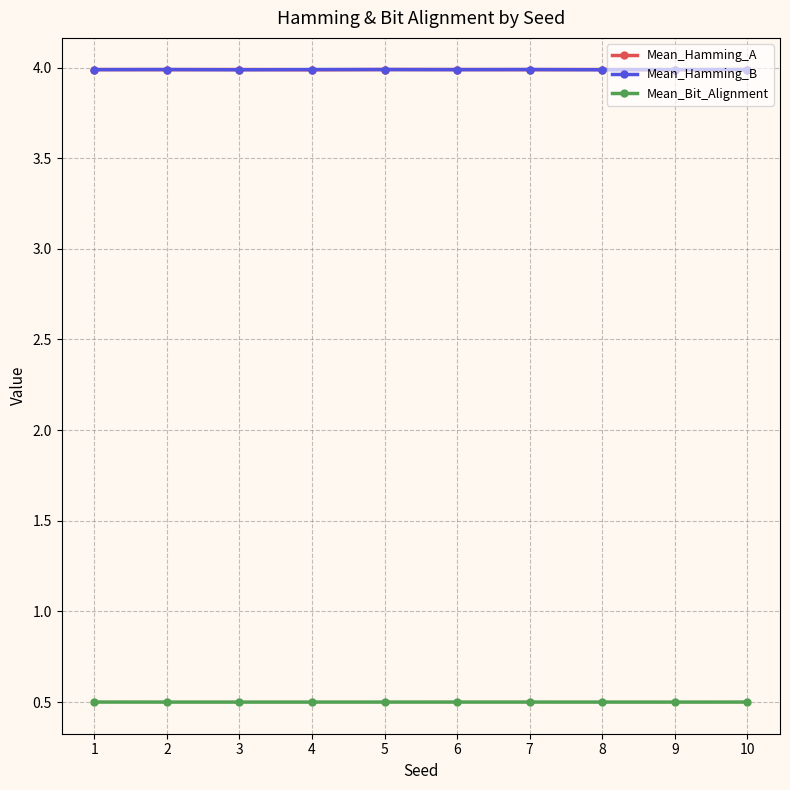

What is the highest value of the Mean_Hamming_A series?

4.0